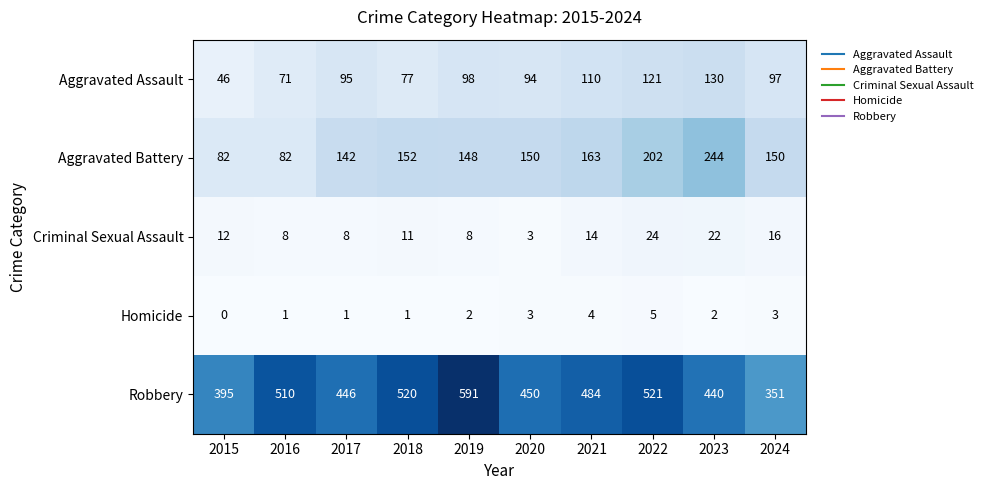

What is the sum of all Aggravated Battery values?

1515